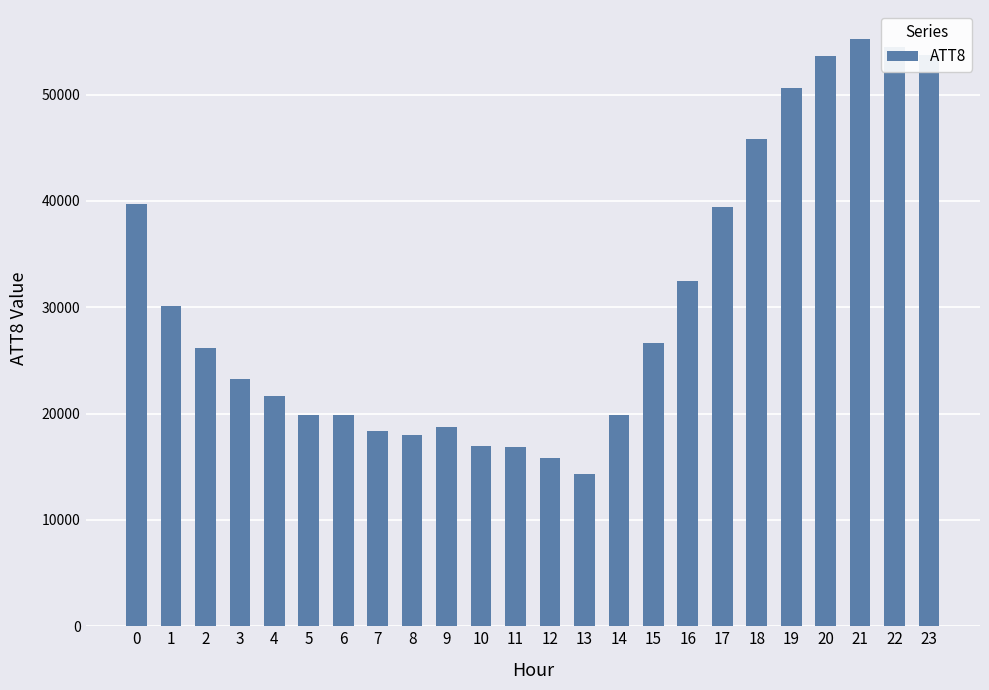

What is the maximum value shown in the chart?

55200